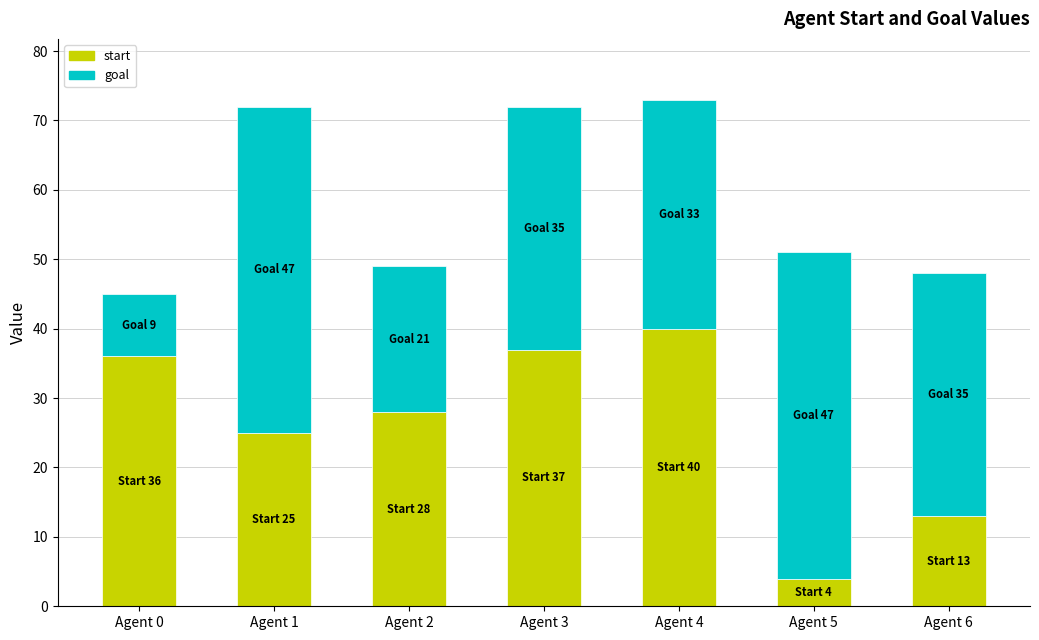

Is it true that start equals 4 at Agent 5?

True